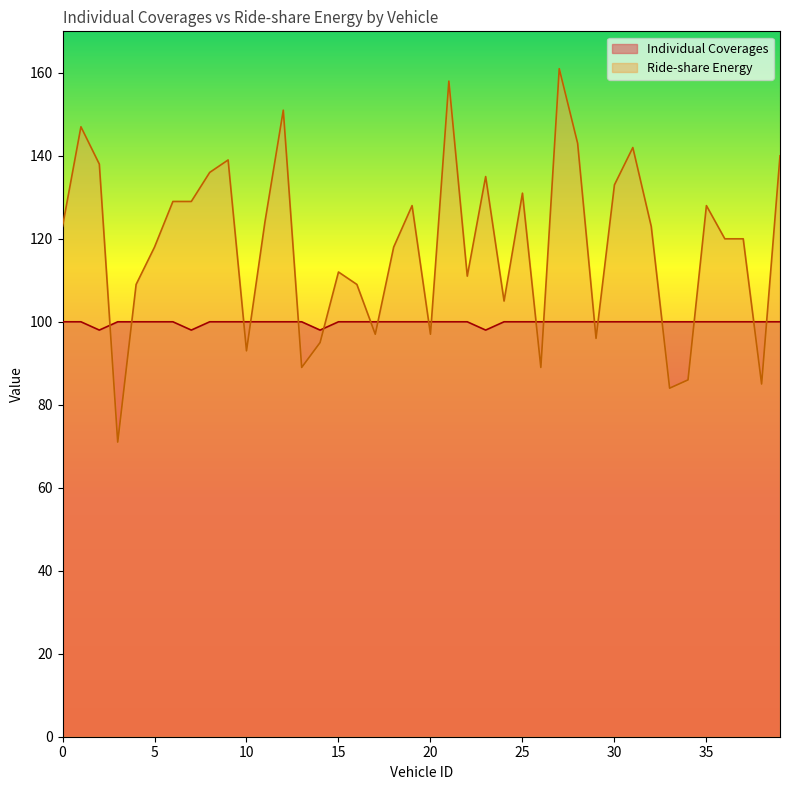

The Ride-share Energy series shows 61 at 12. True or false?

False